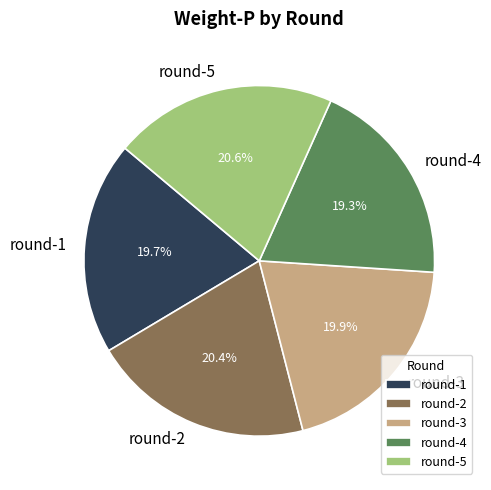

To the nearest percent, what percentage of the pie is round-1?

20%